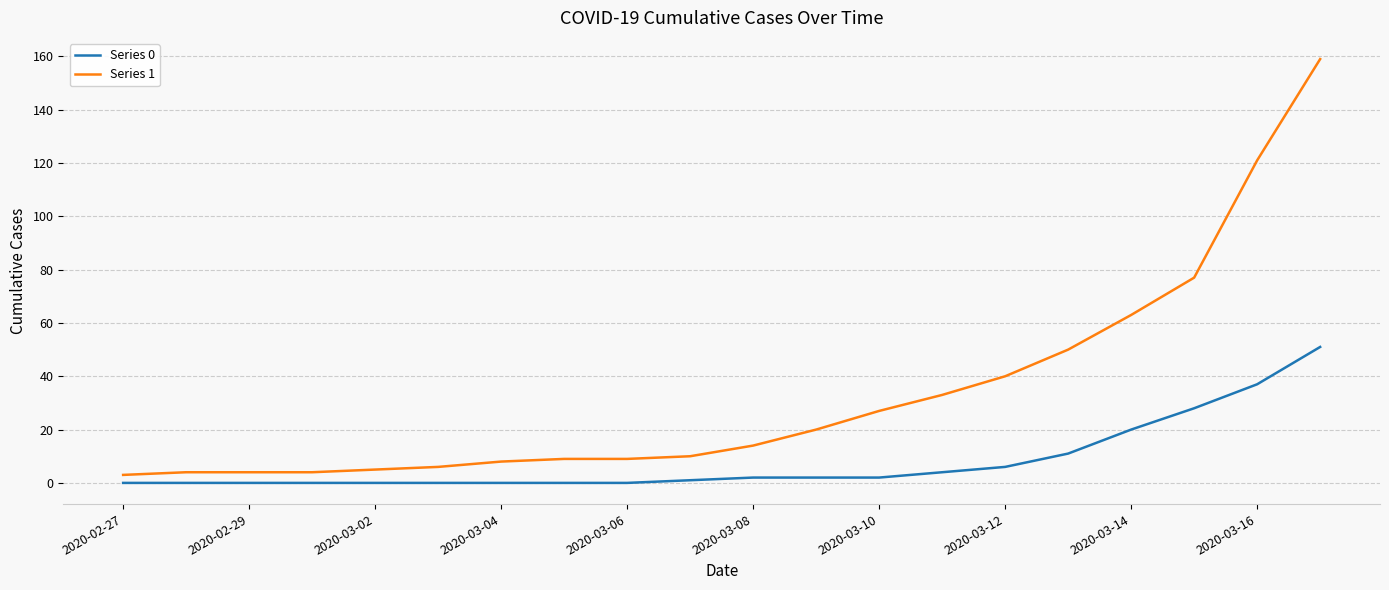

What is the maximum value shown in the chart?

159